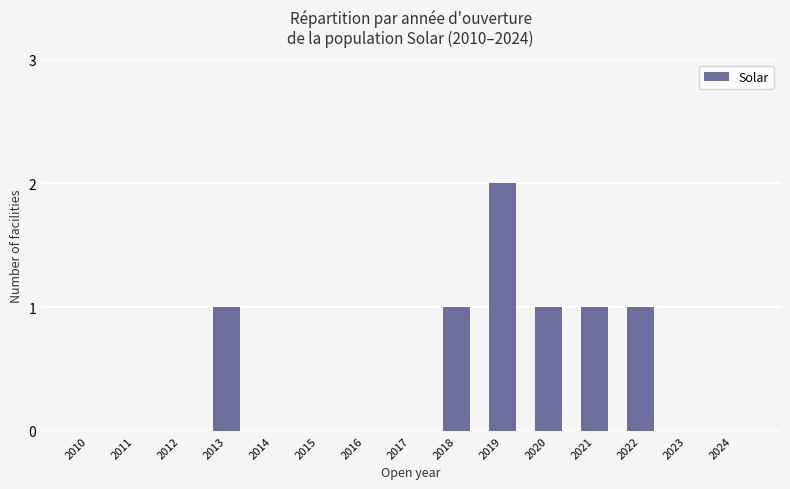

True or false: the data shows 1 at 2022.

True